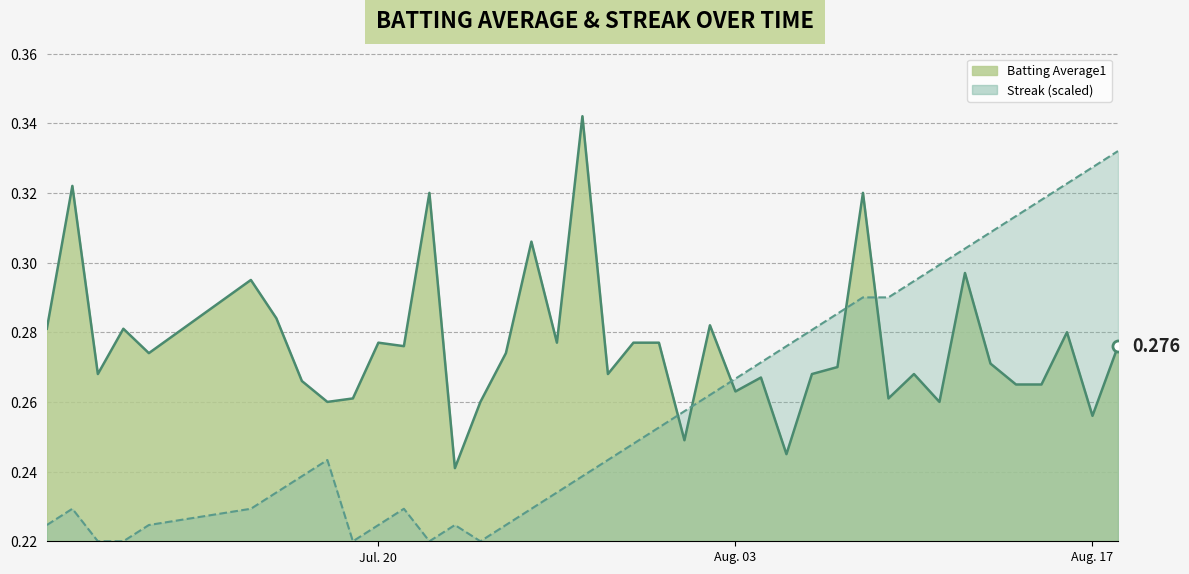

Where is the first local maximum for Batting Average1?

2010-07-08